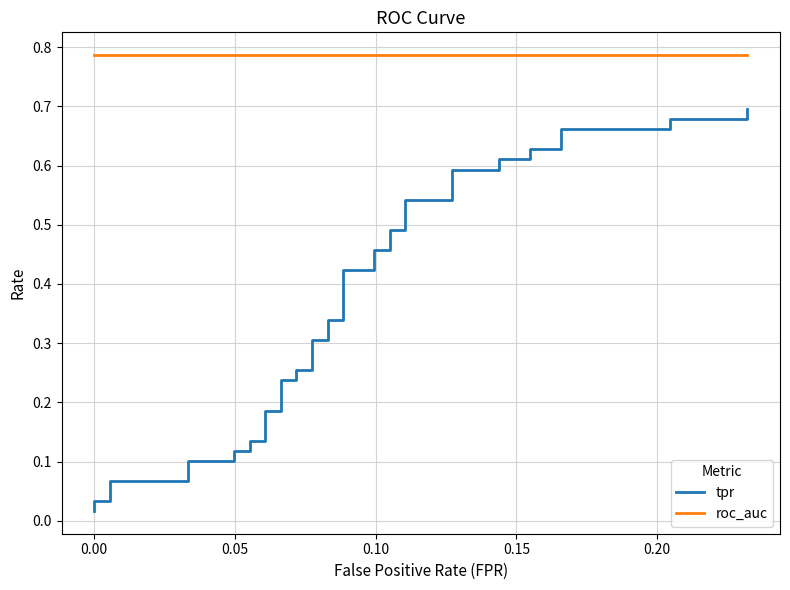

True or false: tpr and roc_auc cross at least once.

False